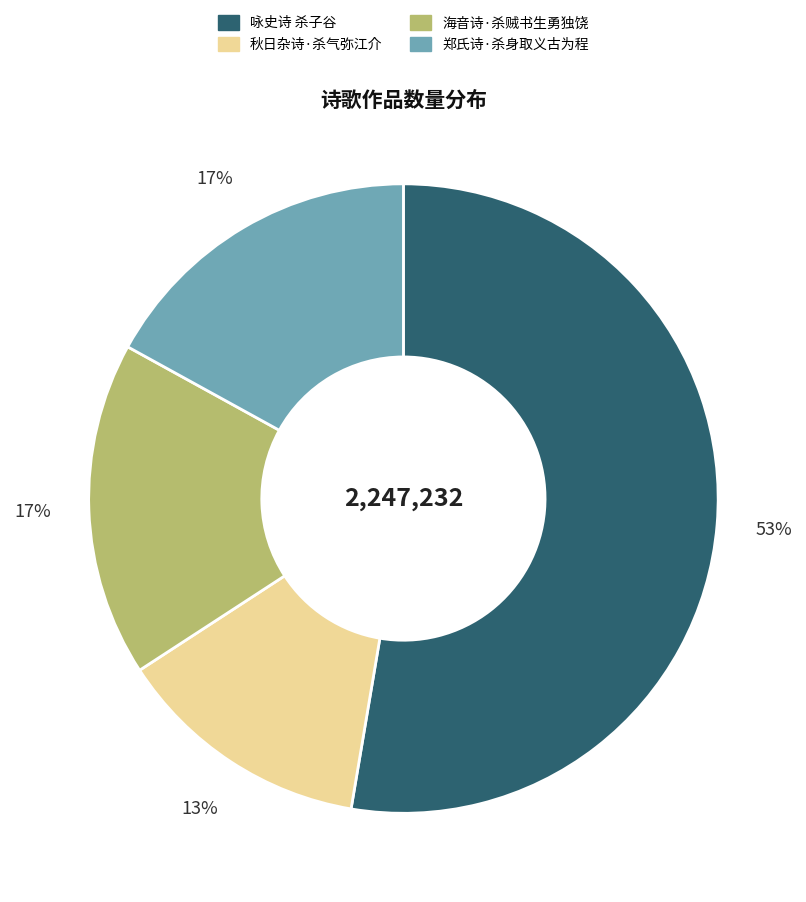

The 秋日杂诗·杀气弥江介 slice represents 13% of the pie. True or false?

True